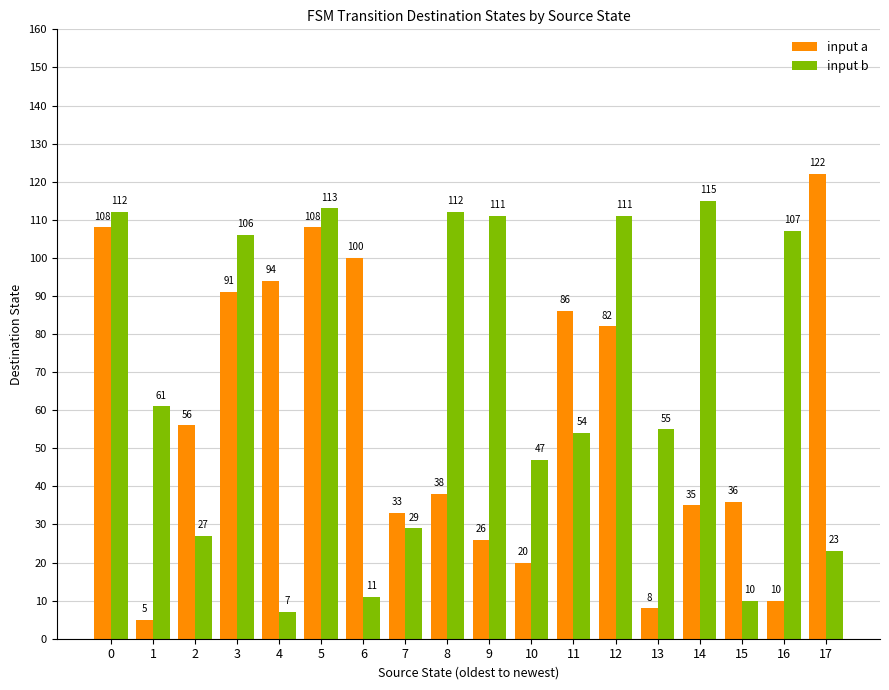

Reading left to right, extract all data points from this chart.

input a: 108	5	56	91	94	108	100	33	38	26	20	86	82	8	35	36	10	122
input b: 112	61	27	106	7	113	11	29	112	111	47	54	111	55	115	10	107	23